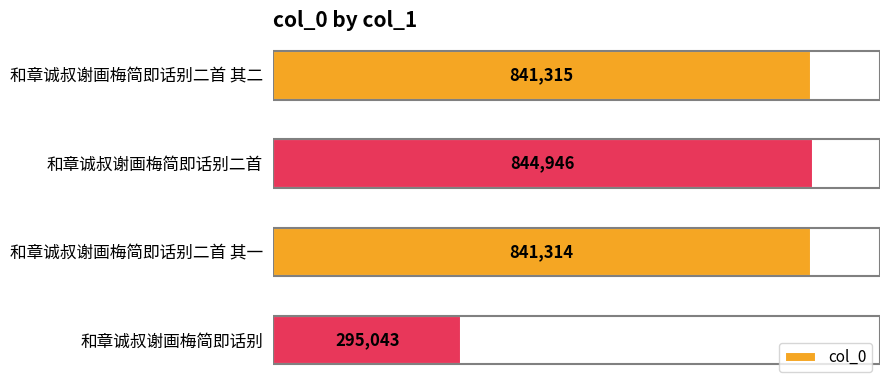

True or false: the data shows 176576 at 和章诚叔谢画梅简即话别二首.

False